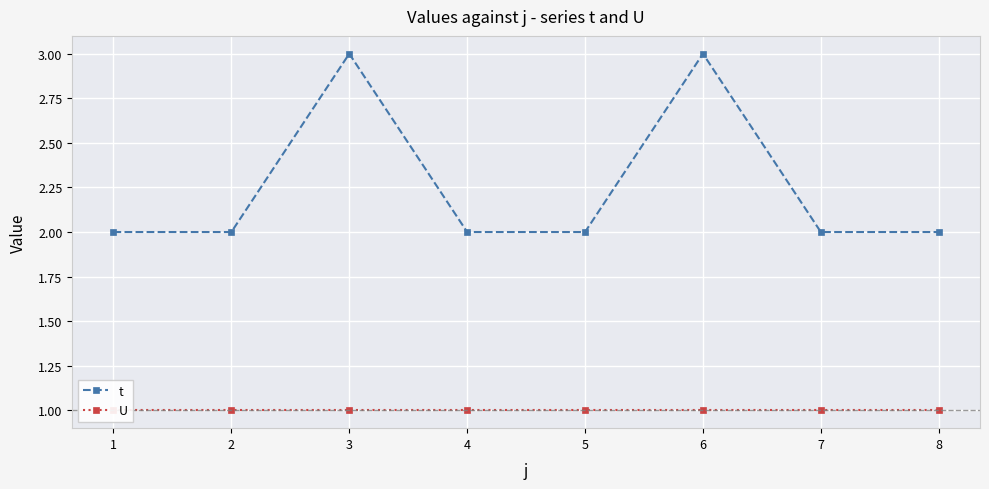

How many t values are between 2 and 3?

8